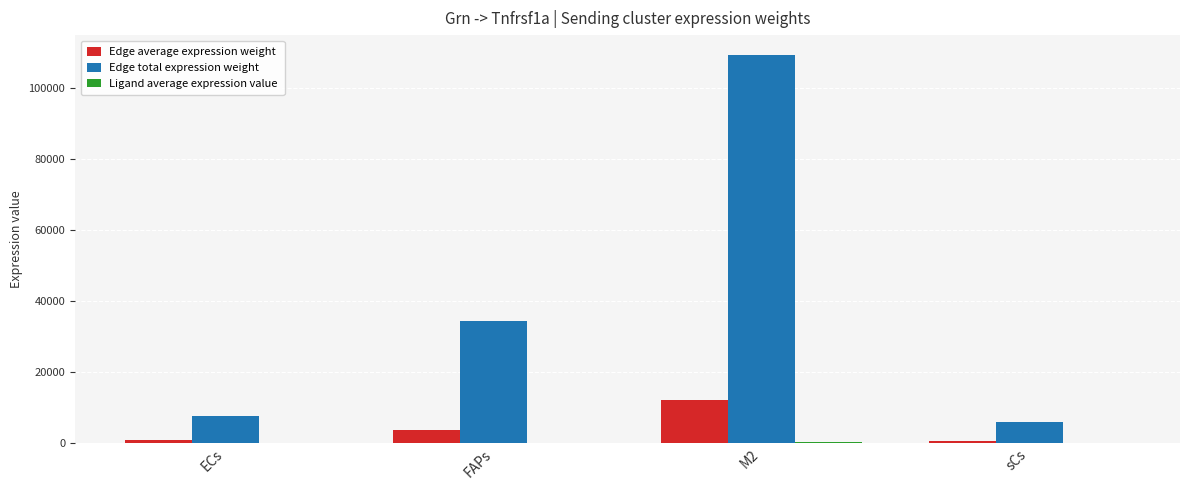

At which label does Edge average expression weight reach its peak?

M2